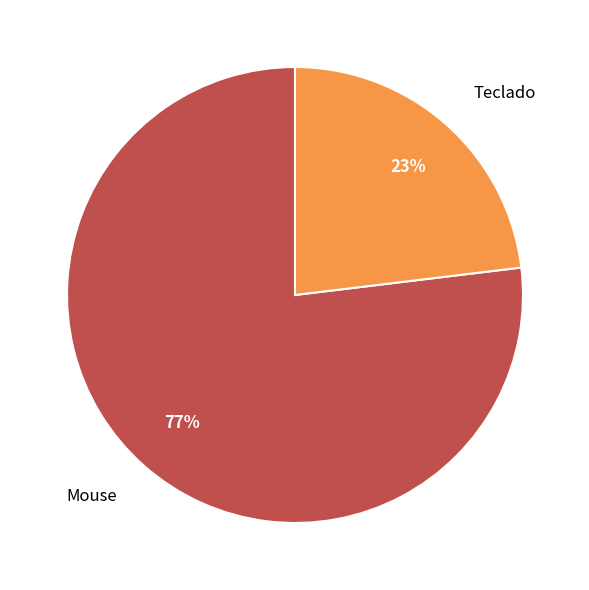

Which category has the biggest portion of the pie?

Mouse